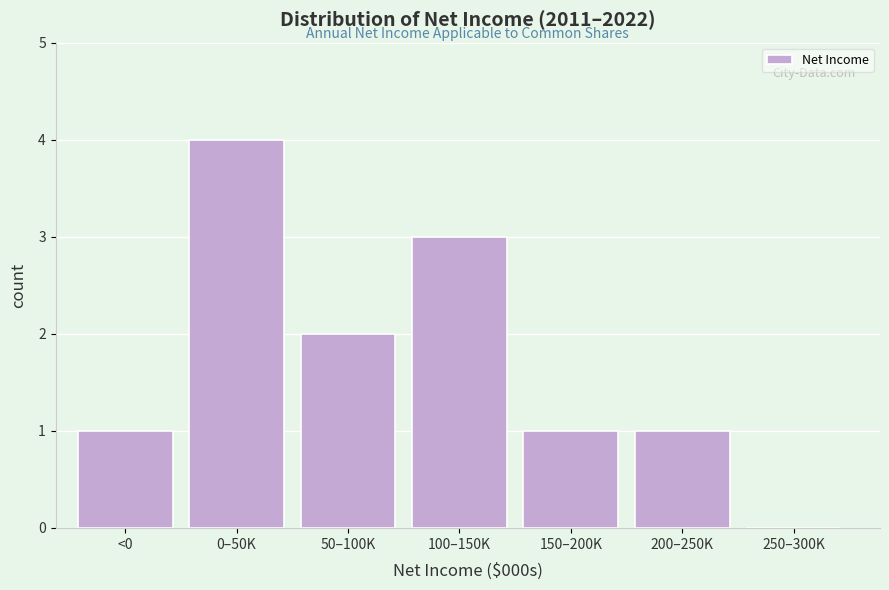

Reading left to right, what are all the values shown in this chart?

<0=1	0–50K=4	50–100K=2	100–150K=3	150–200K=1	200–250K=1	250–300K=0